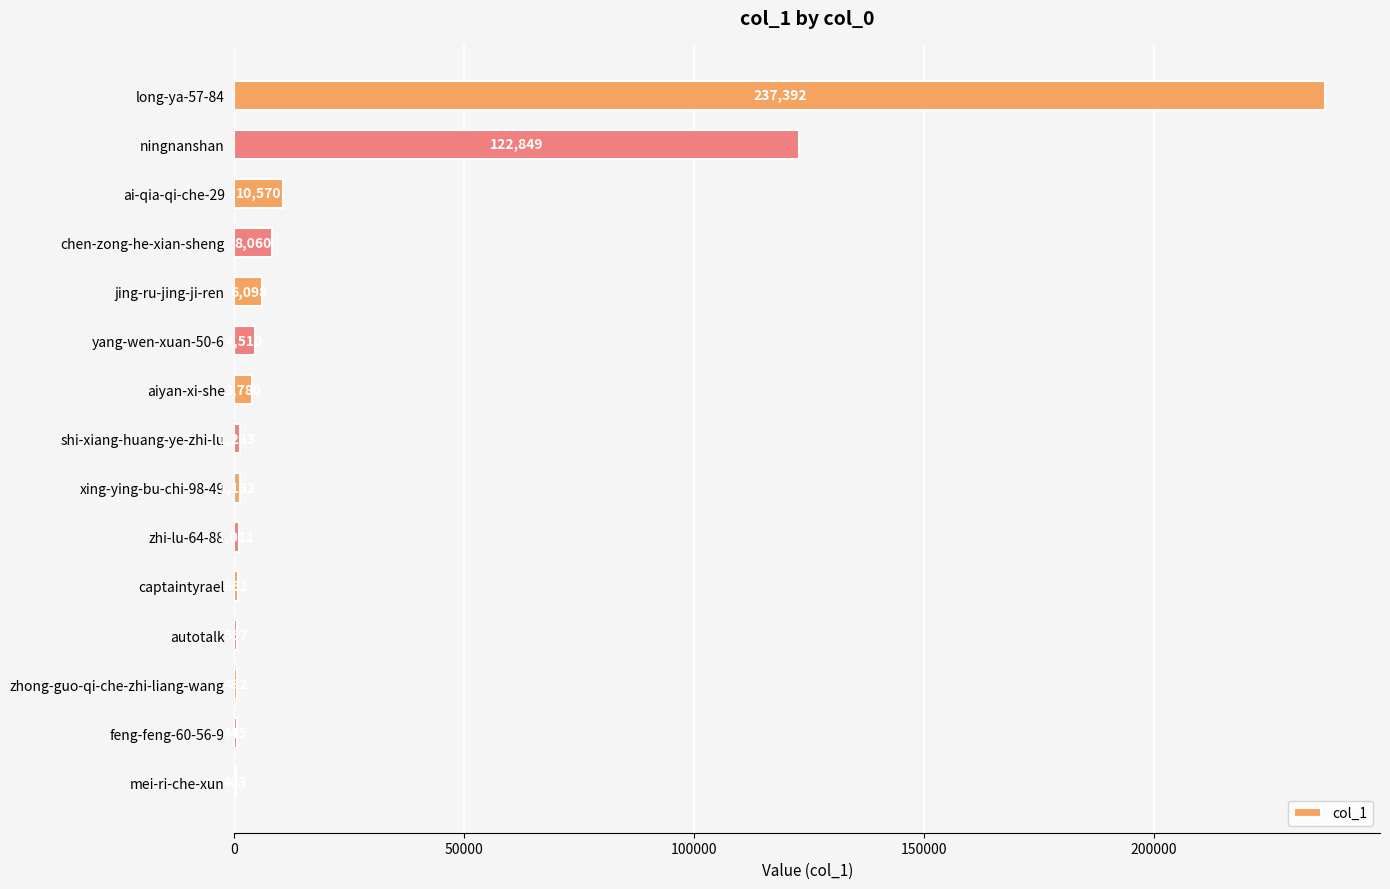

Which category has the highest value across all series?

long-ya-57-84